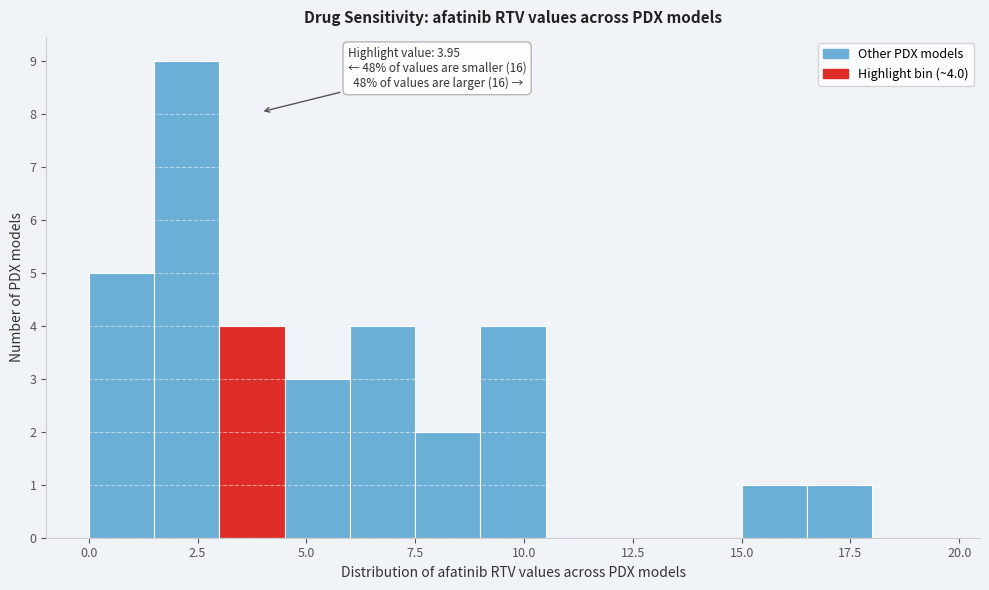

Read against the x-axis, roughly where is the centre of the tallest bar?

2.5